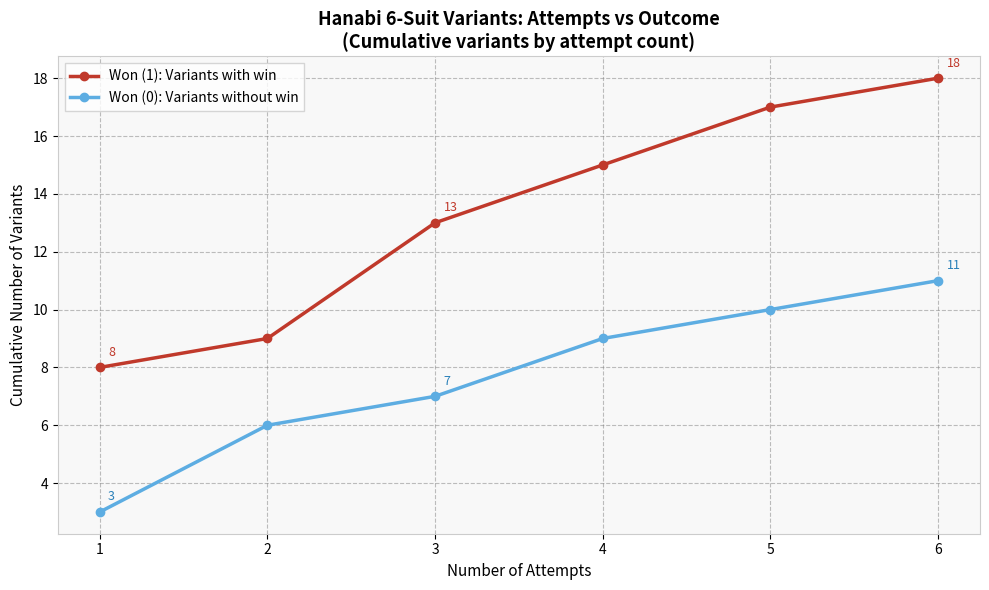

Count the Won (1): Variants with win values in the range 9 to 17.

4